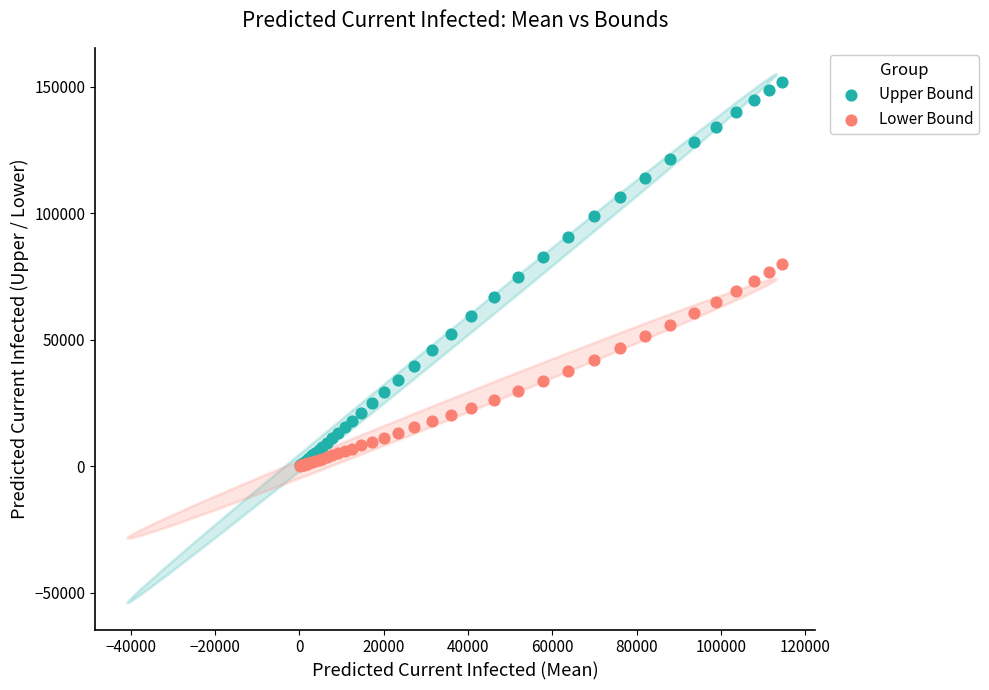

Which series has the largest Y range (max minus min)?

Upper Bound